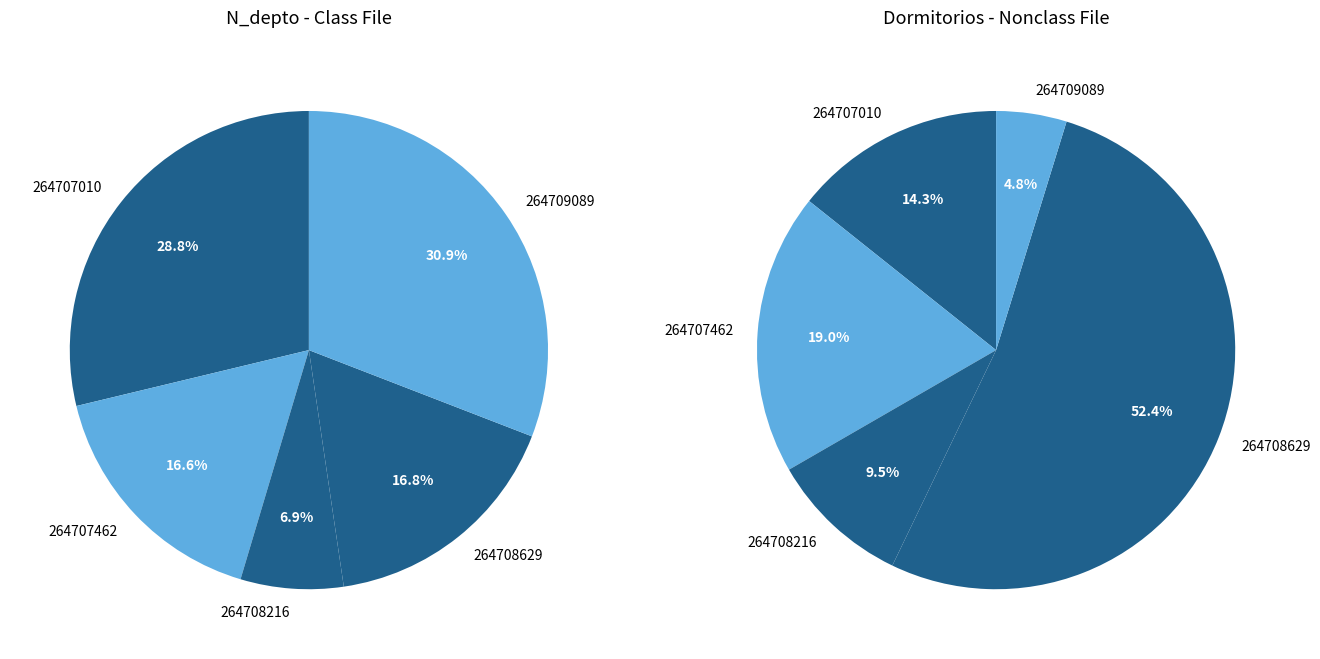

Which has a higher value, 264709089 or 264708629?

264709089